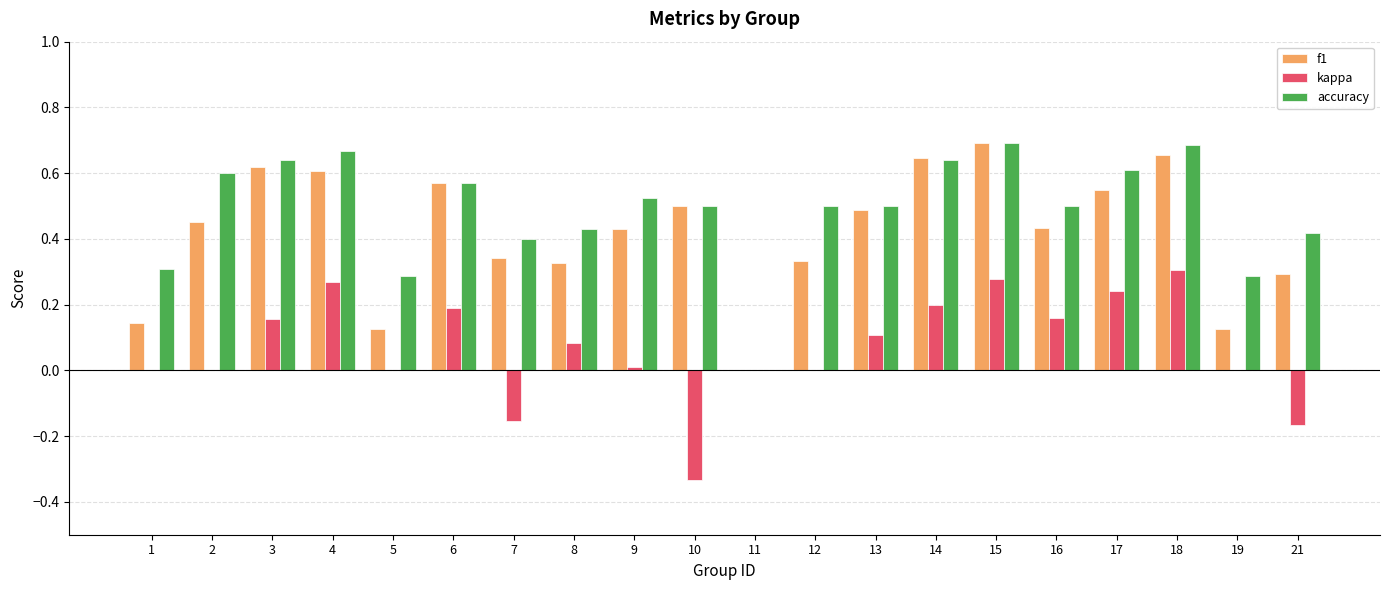

What is the total value across all series at 15?

1.7